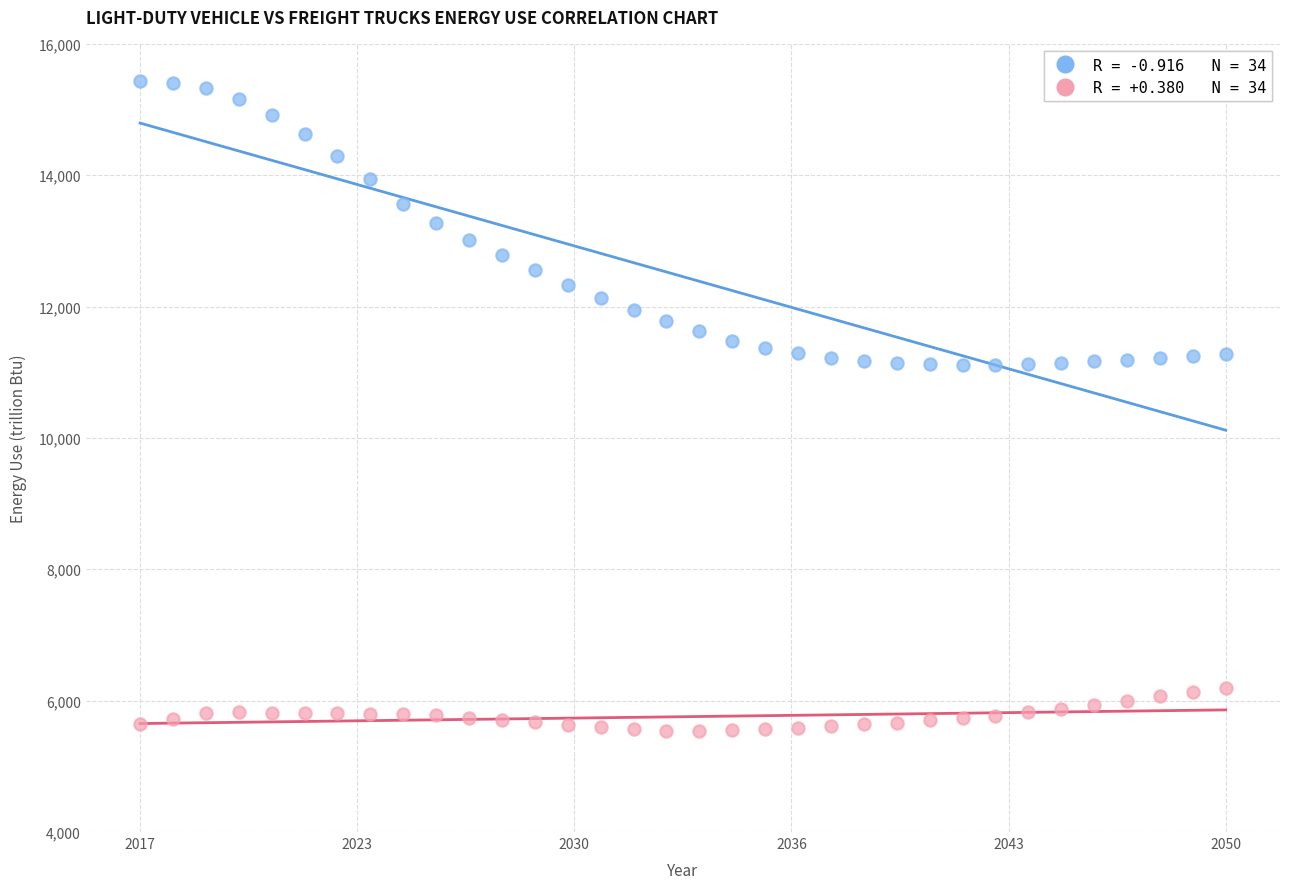

Across all data points, what is the range of Y values (max minus min)?

9891.2